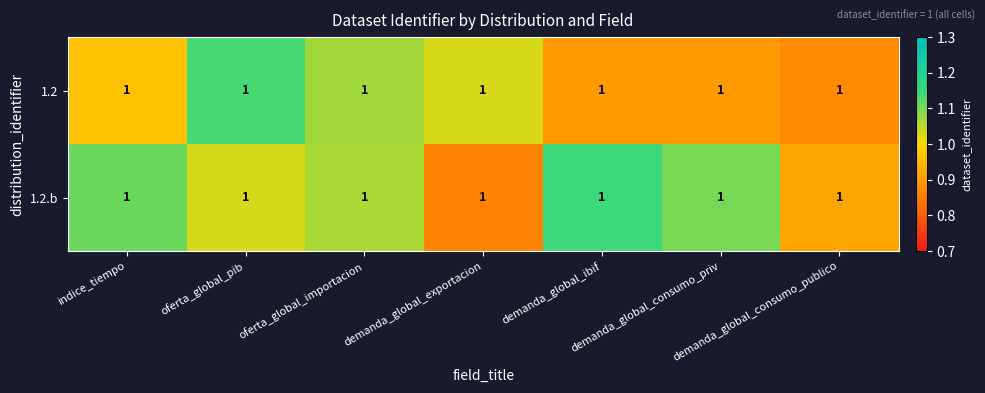

At which category is the sum across all series the highest?

oferta_global_pib